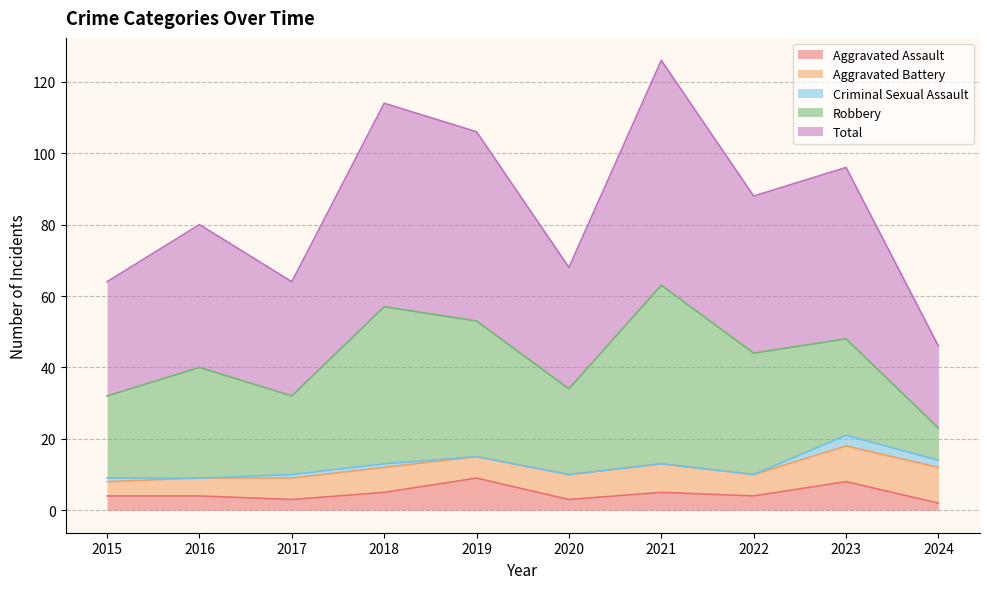

Does the chart display data point markers on the line(s)?

No